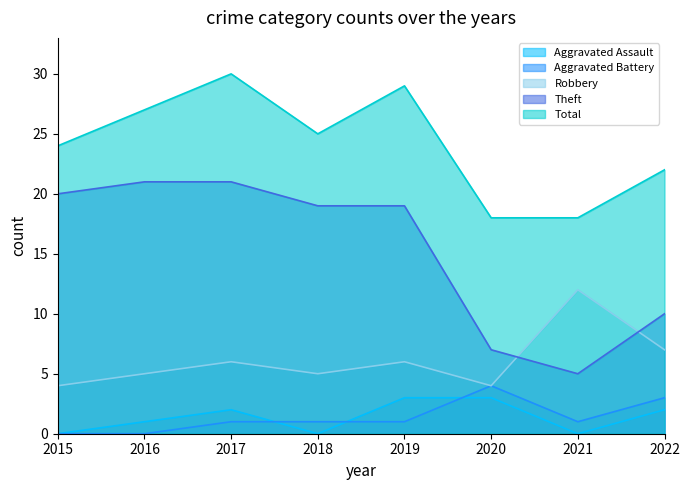

Which has a higher value, 2015 or 2020?

2020